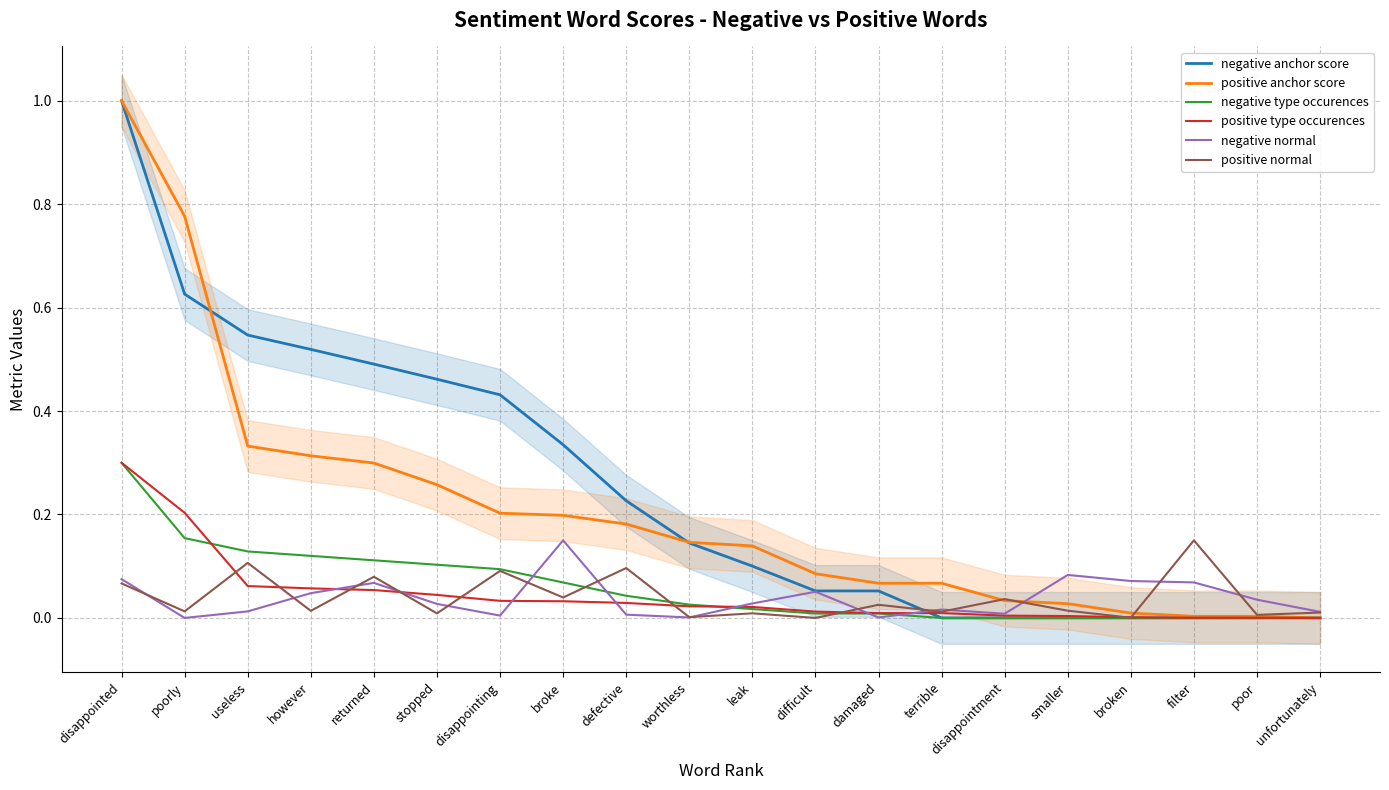

Between which two adjacent categories do negative normal and positive anchor score first intersect?

disappointment and smaller